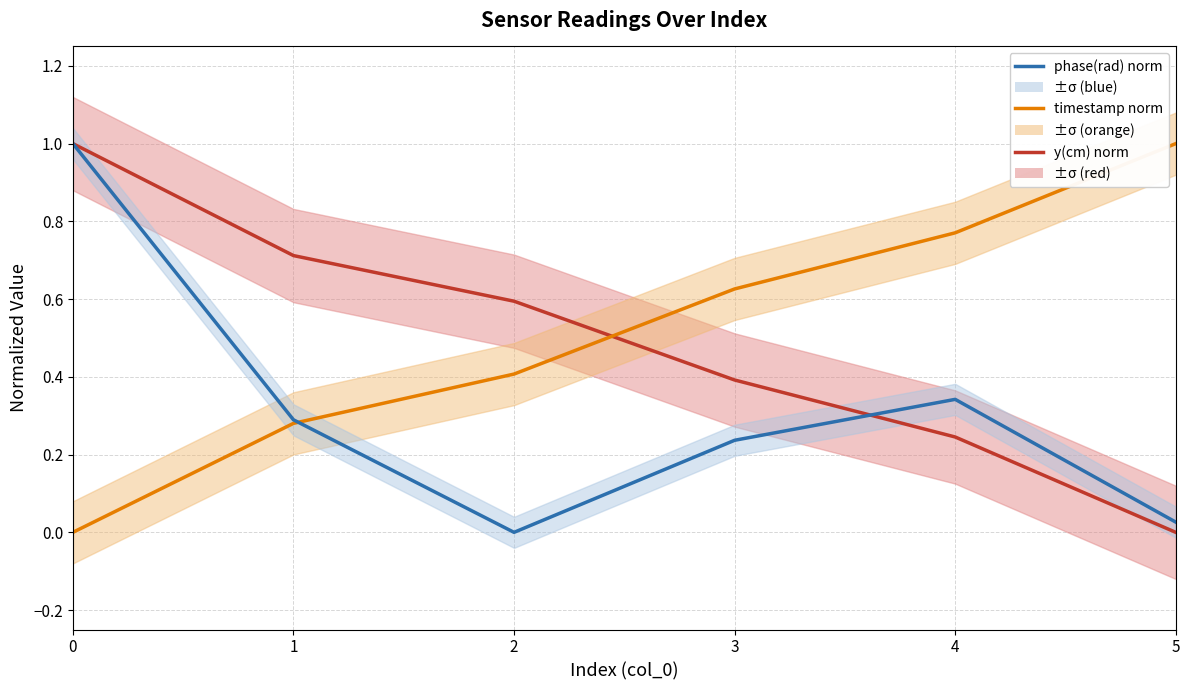

Reading left to right, extract all data points from this chart.

y(cm) norm: 1.0	0.7	0.6	0.4	0.2	0.0
timestamp norm: 0.0	0.3	0.4	0.6	0.8	1.0
phase(rad) norm: 1.0	0.3	0.0	0.2	0.3	0.0